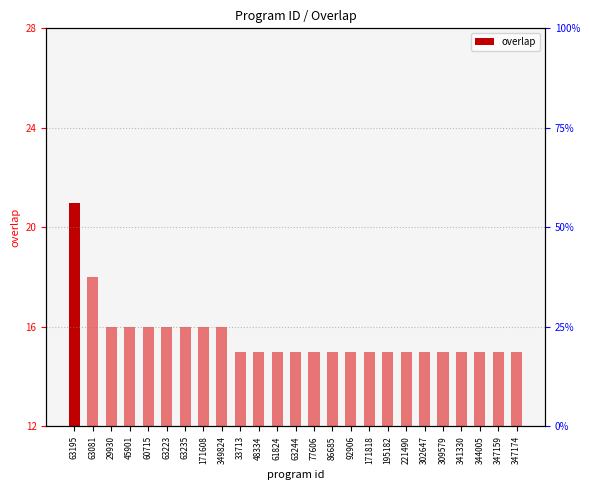

What is the change in value from 171608 to 63244?

-1